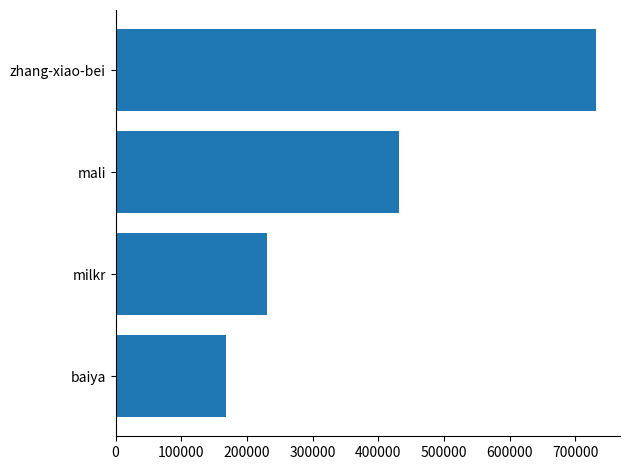

At which category does the chart reach its peak across all series?

zhang-xiao-bei